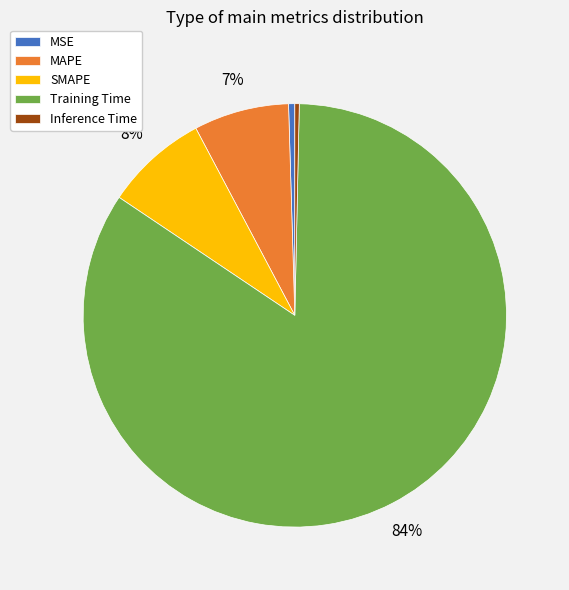

To the nearest percent, what is the combined percentage of Inference Time and SMAPE?

8%